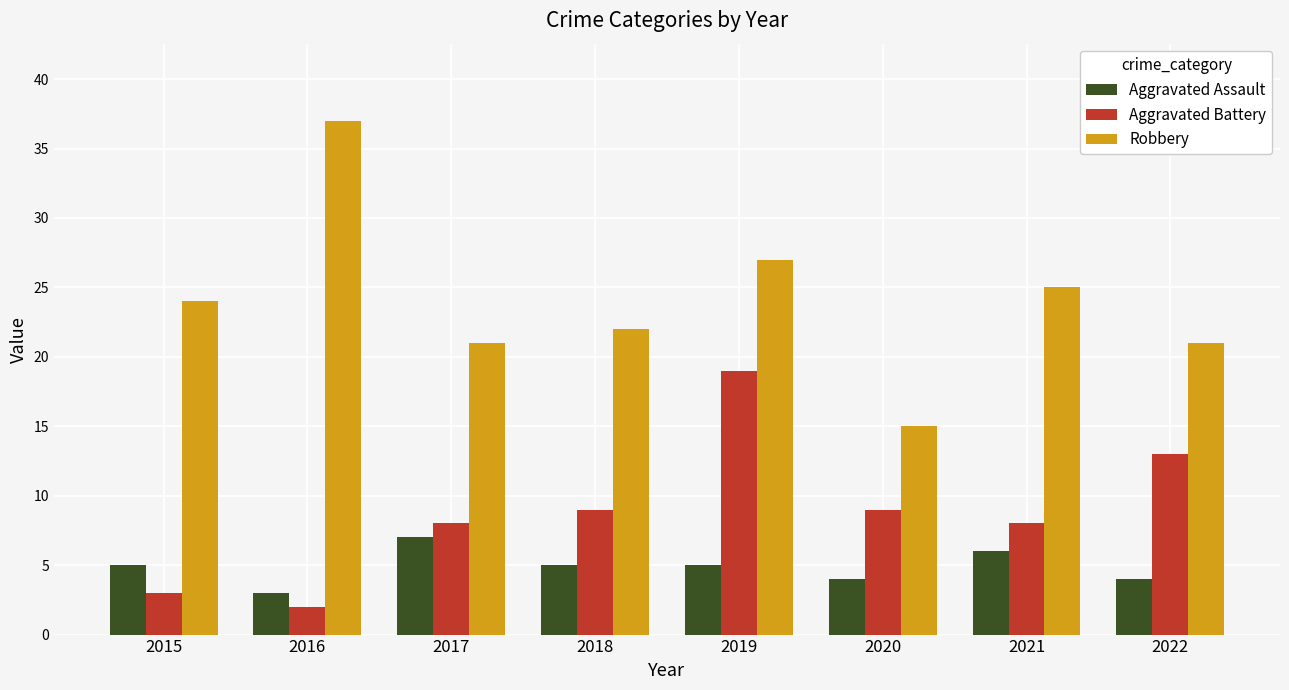

What are all the series names shown in the legend?

Aggravated Assault, Aggravated Battery, Robbery